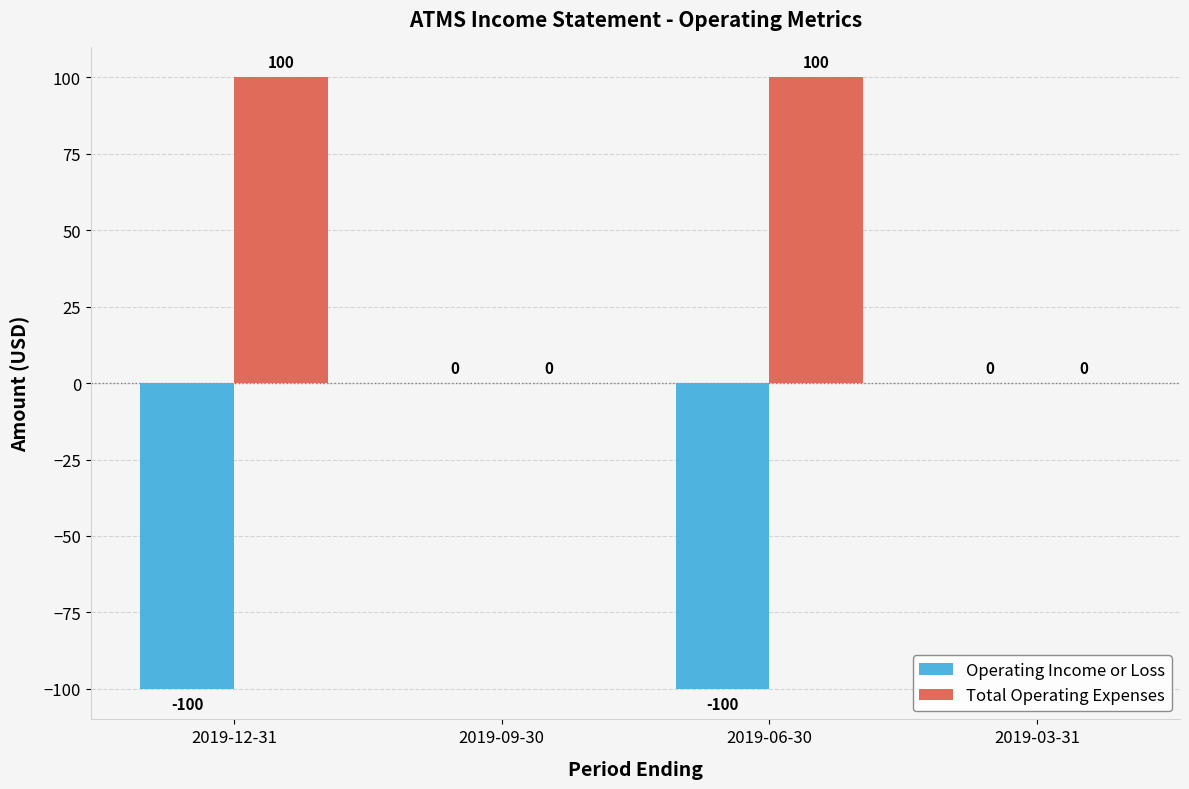

How many Total Operating Expenses values are between 0 and 100?

4